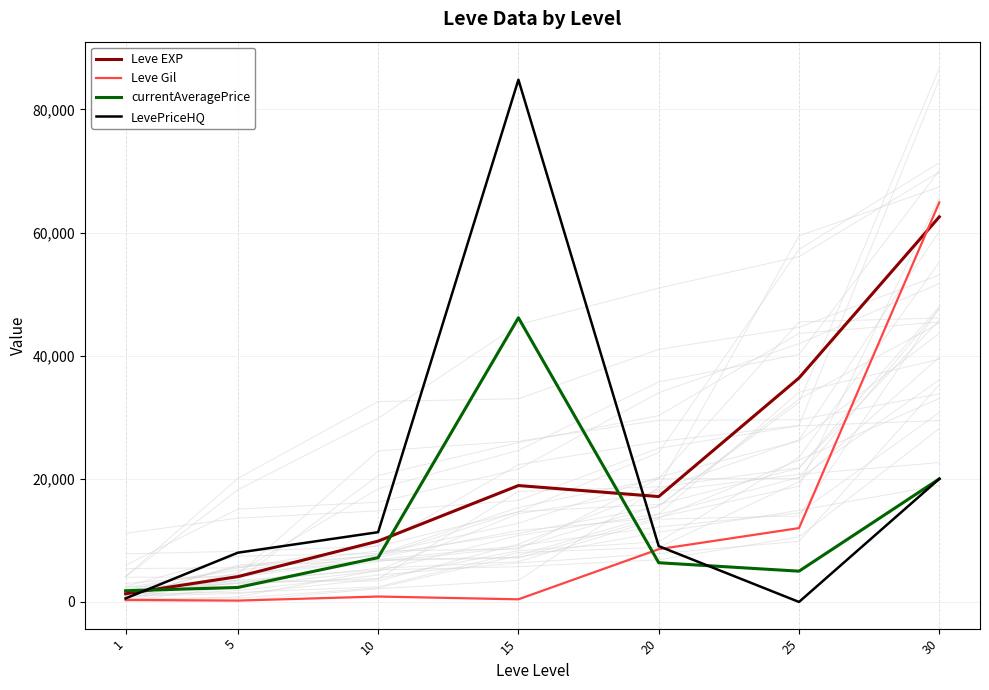

Reading left to right, what are all the values shown in this chart?

Leve EXP: 1=1330	5=4110	10=9880	15=18910	20=17120	25=36390	30=62560
Leve Gil: 1=330	5=220	10=880	15=430	20=8570	25=12000	30=64910
currentAveragePrice: 1=1820	5=2350	10=7201	15=46166	20=6370	25=5000	30=19999
LevePriceHQ: 1=577	5=8000	10=11336	15=84840	20=9067	25=0	30=19999